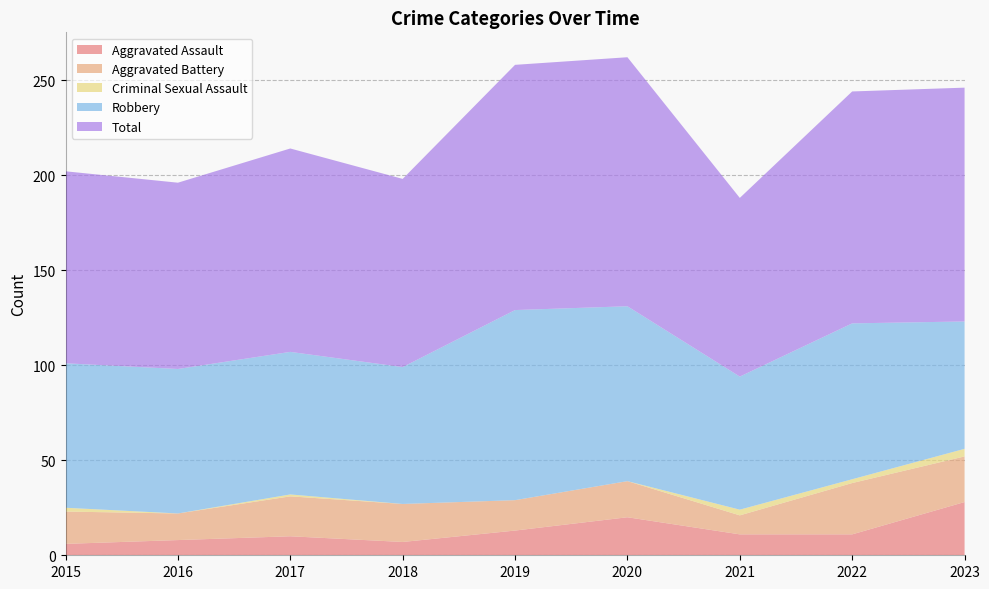

Reading left to right, extract all data points from this chart.

Aggravated Assault: 2015=6	2016=8	2017=10	2018=7	2019=13	2020=20	2021=11	2022=11	2023=28
Aggravated Battery: 2015=17	2016=14	2017=21	2018=20	2019=16	2020=19	2021=10	2022=27	2023=24
Criminal Sexual Assault: 2015=2	2016=0	2017=1	2018=0	2019=0	2020=0	2021=3	2022=2	2023=4
Robbery: 2015=76	2016=76	2017=75	2018=72	2019=100	2020=92	2021=70	2022=82	2023=67
Total: 2015=101	2016=98	2017=107	2018=99	2019=129	2020=131	2021=94	2022=122	2023=123